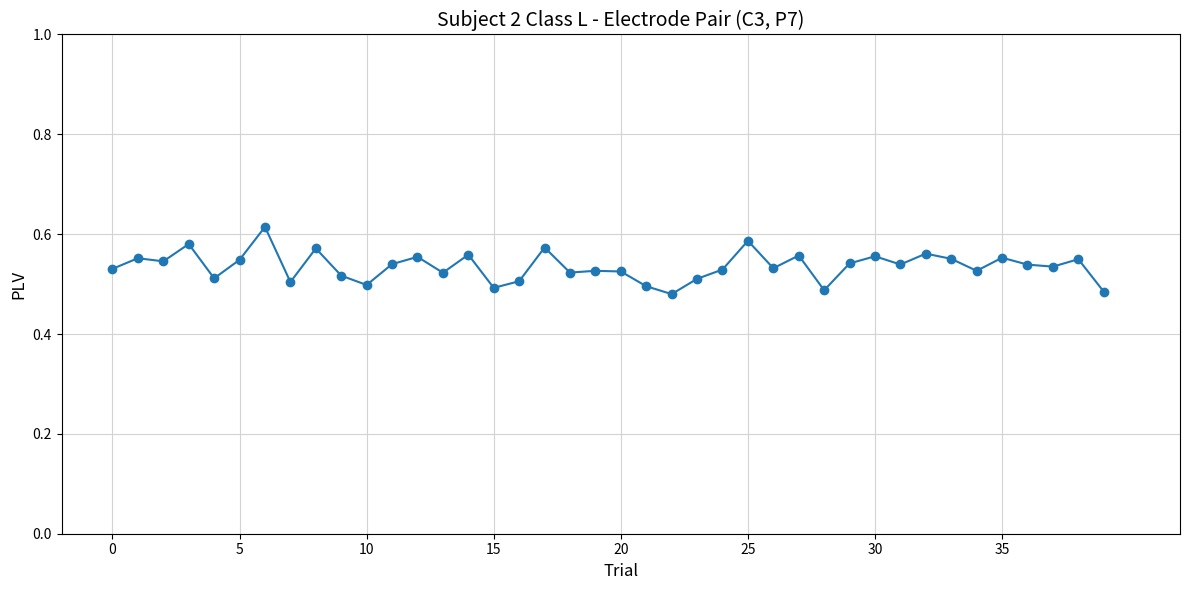

Count the values in the range 0 to 1.

40